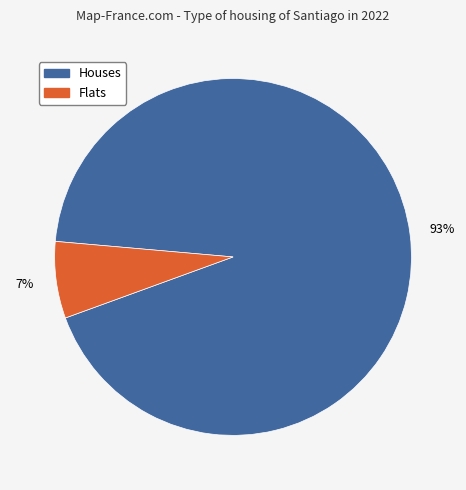

Is it true that Flats is 7% of the pie?

True